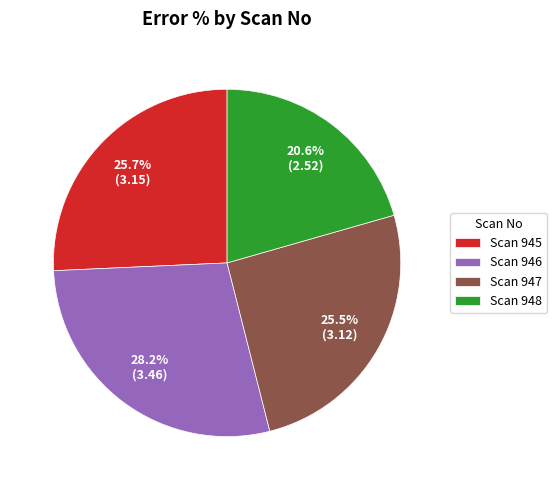

What portion of the pie excludes Scan 947?

74.5%